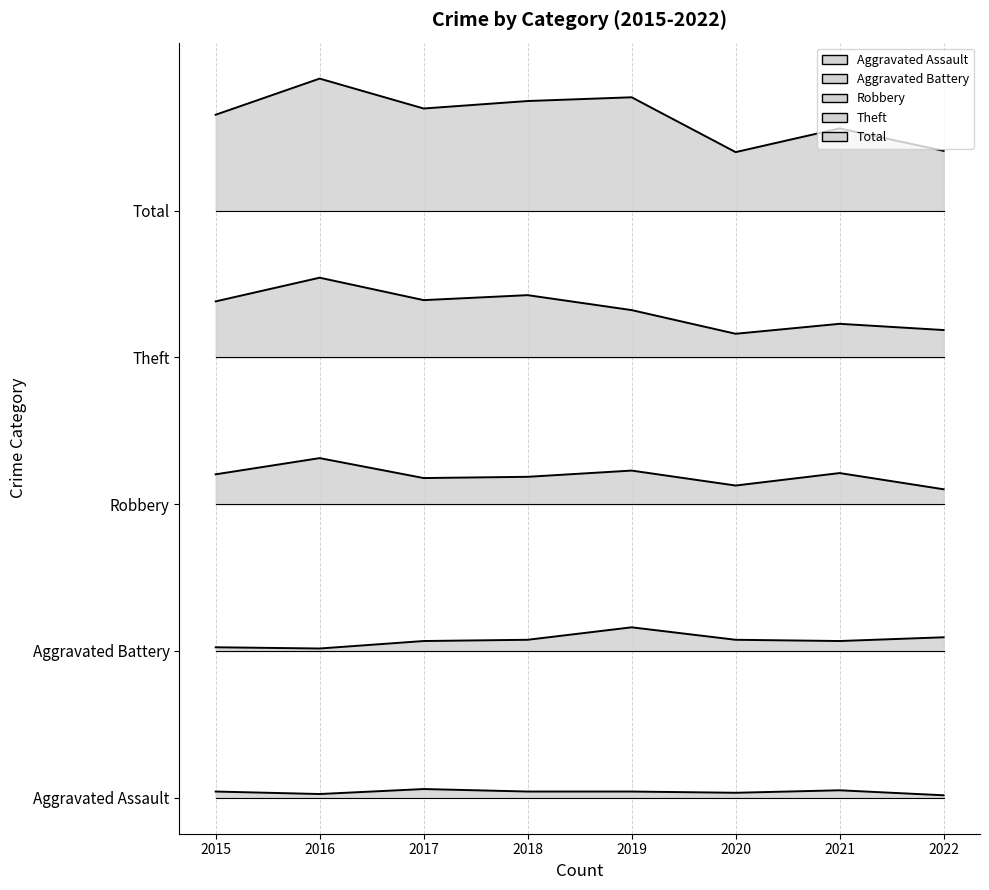

Is it true that Theft equals 4.3 at 2016?

True